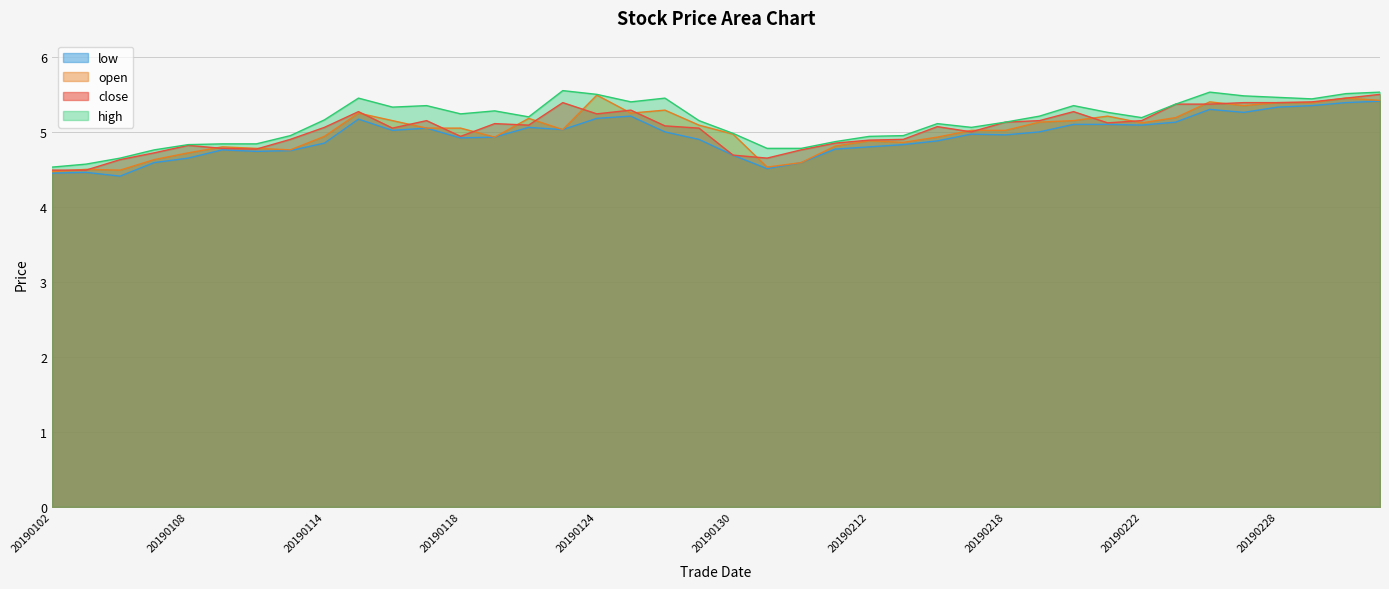

True or false: close has a value of 2.9 at 20190218.

False